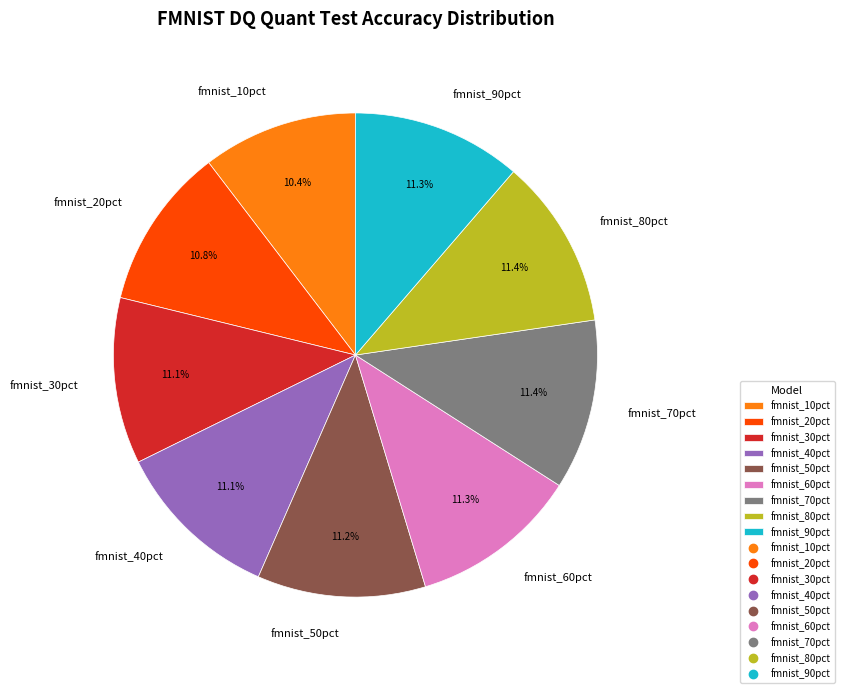

Is there any slice that represents more than half of the pie?

No